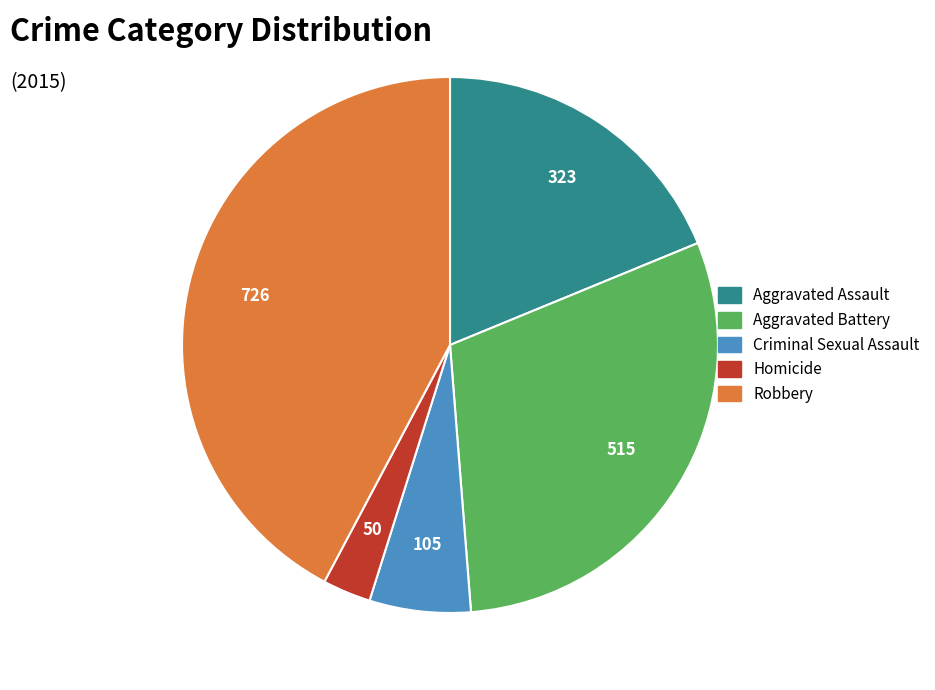

Rank the categories by value from lowest to highest.

Homicide, Criminal Sexual Assault, Aggravated Assault, Aggravated Battery, Robbery